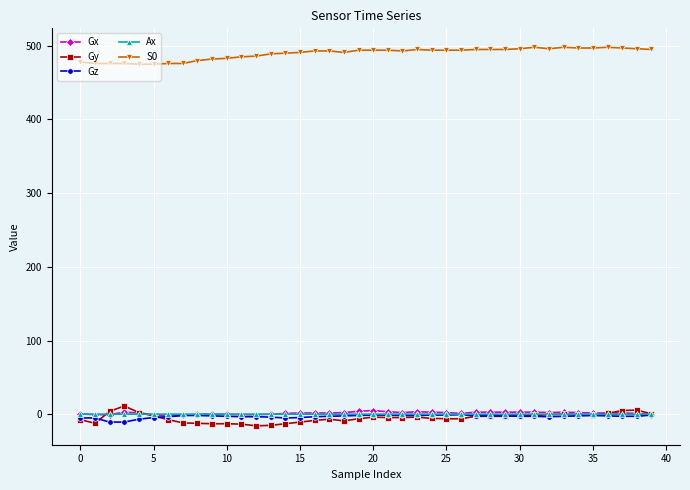

What is the smallest value displayed?

-15.7